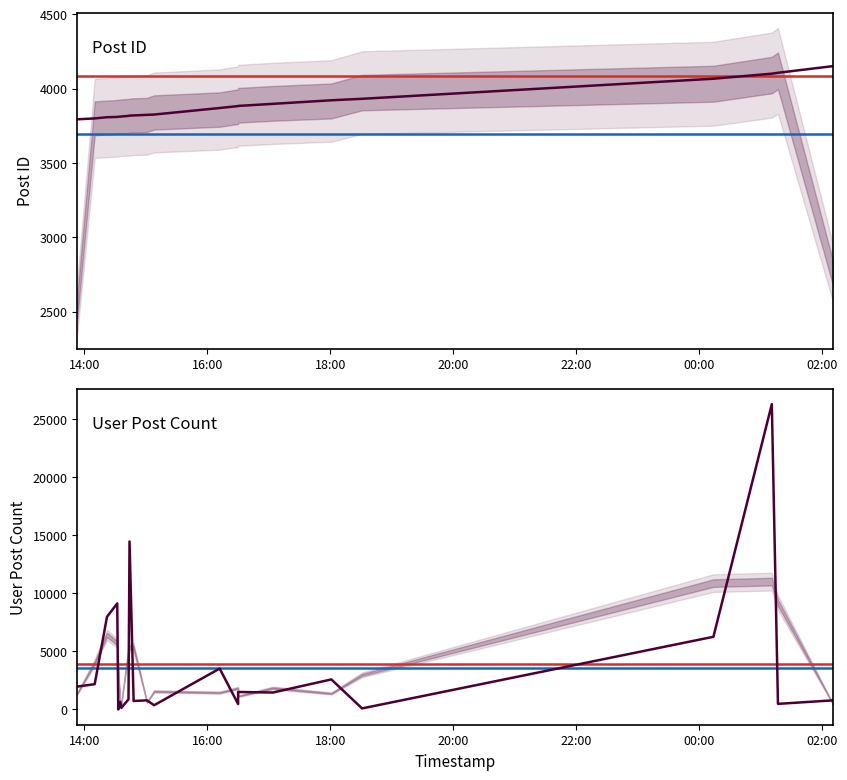

What is the total value across all series at 2006-11-22 17:04:00?

5355